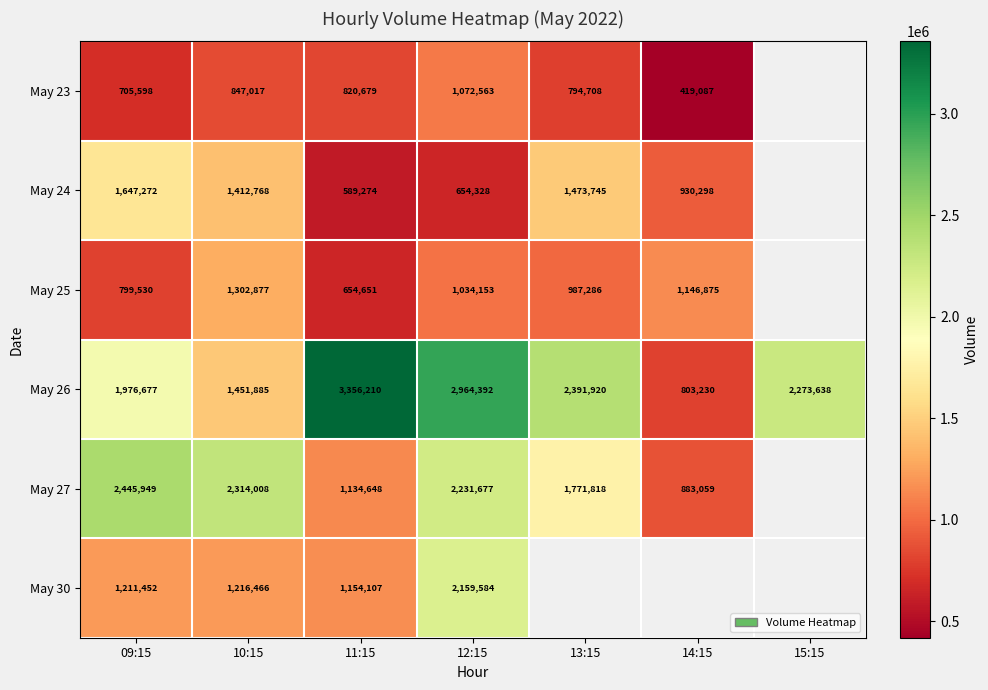

What is the difference between the highest and lowest values at 09:15?

1740351